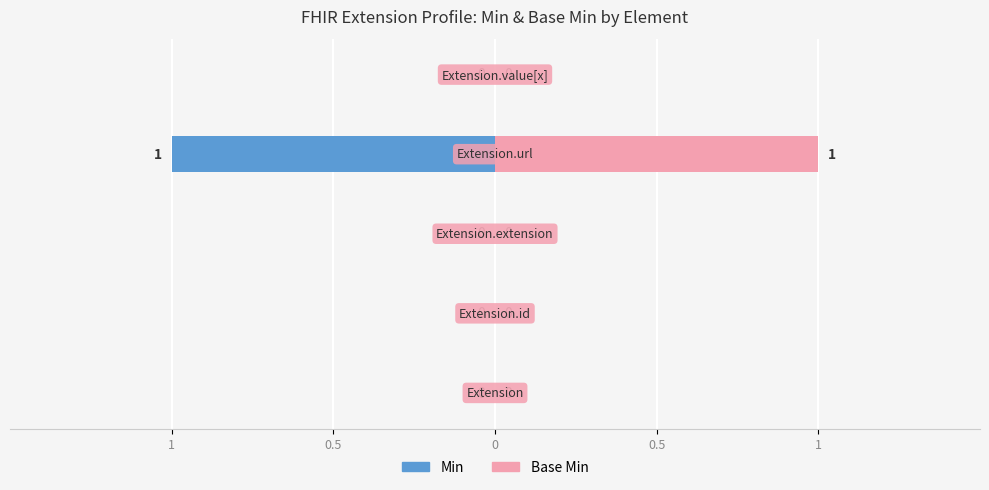

Which series has the largest range (max minus min)?

Min